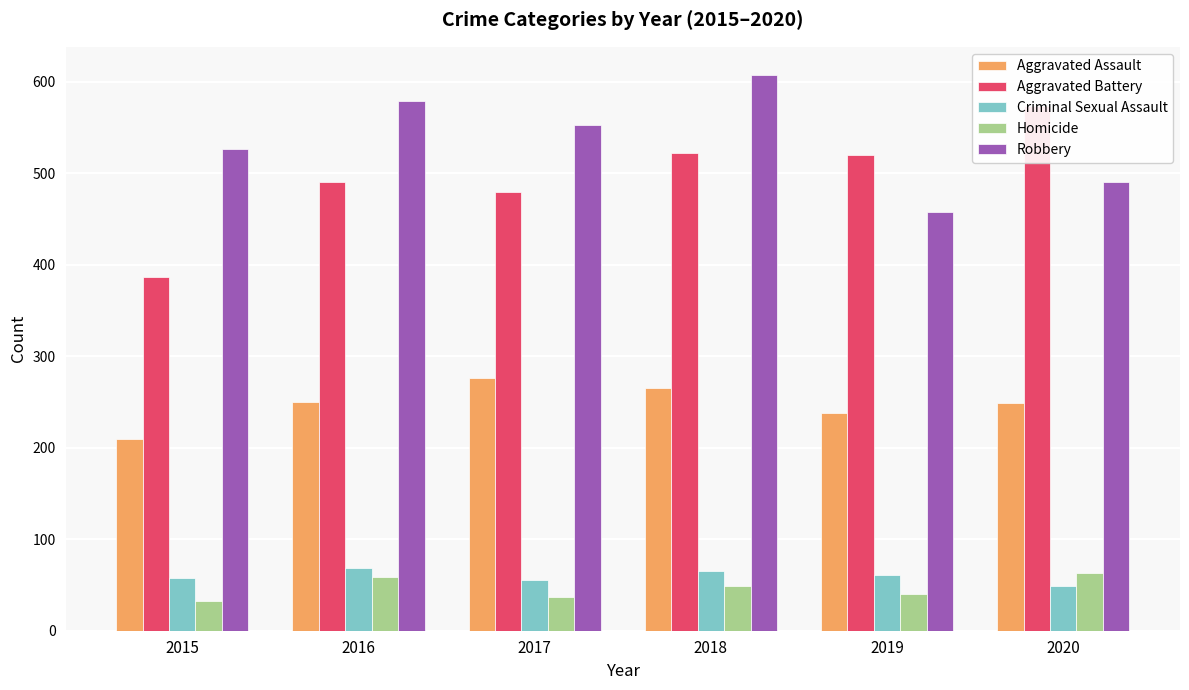

At which category is the sum across all series the highest?

2018